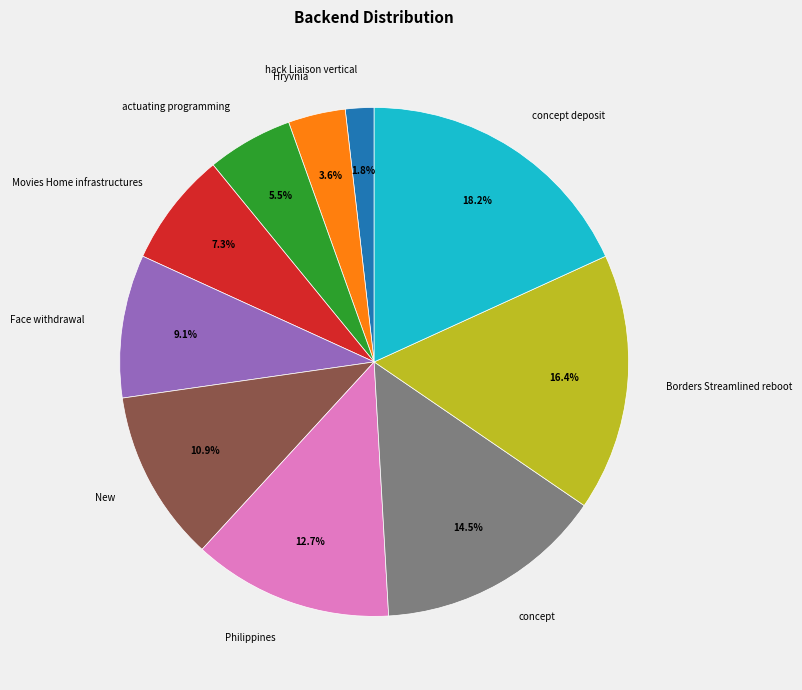

To the nearest percent, what portion does hack Liaison vertical represent?

2%